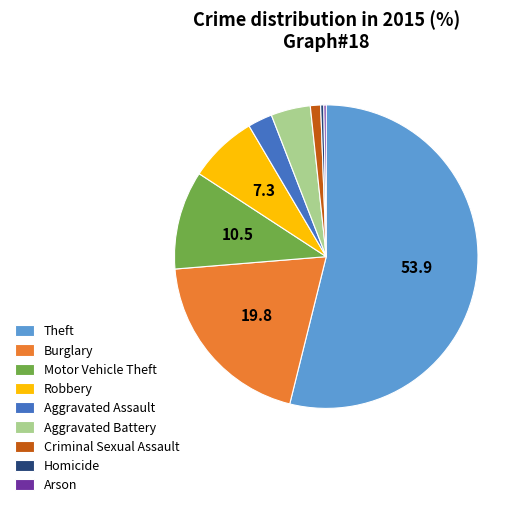

Does Theft account for over 50% of the chart?

Yes